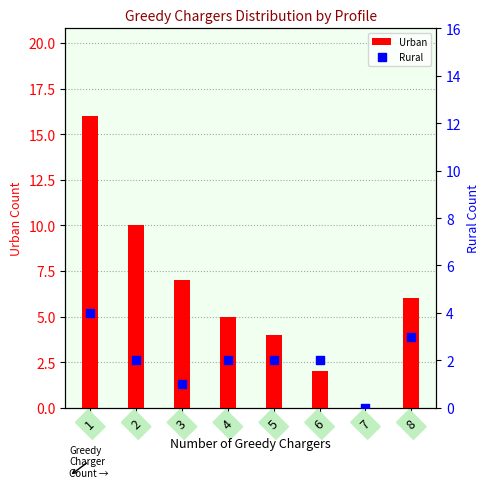

At how many categories does at least one series exceed 15?

1